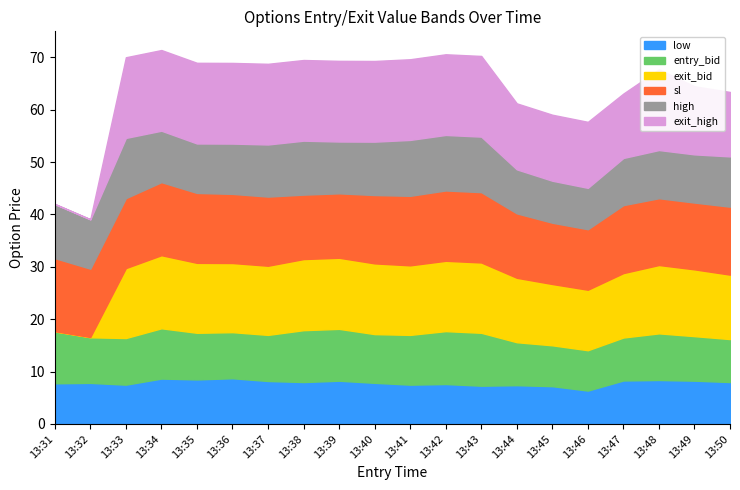

What are all the series names shown in the legend?

low, entry_bid, exit_bid, sl, high, exit_high